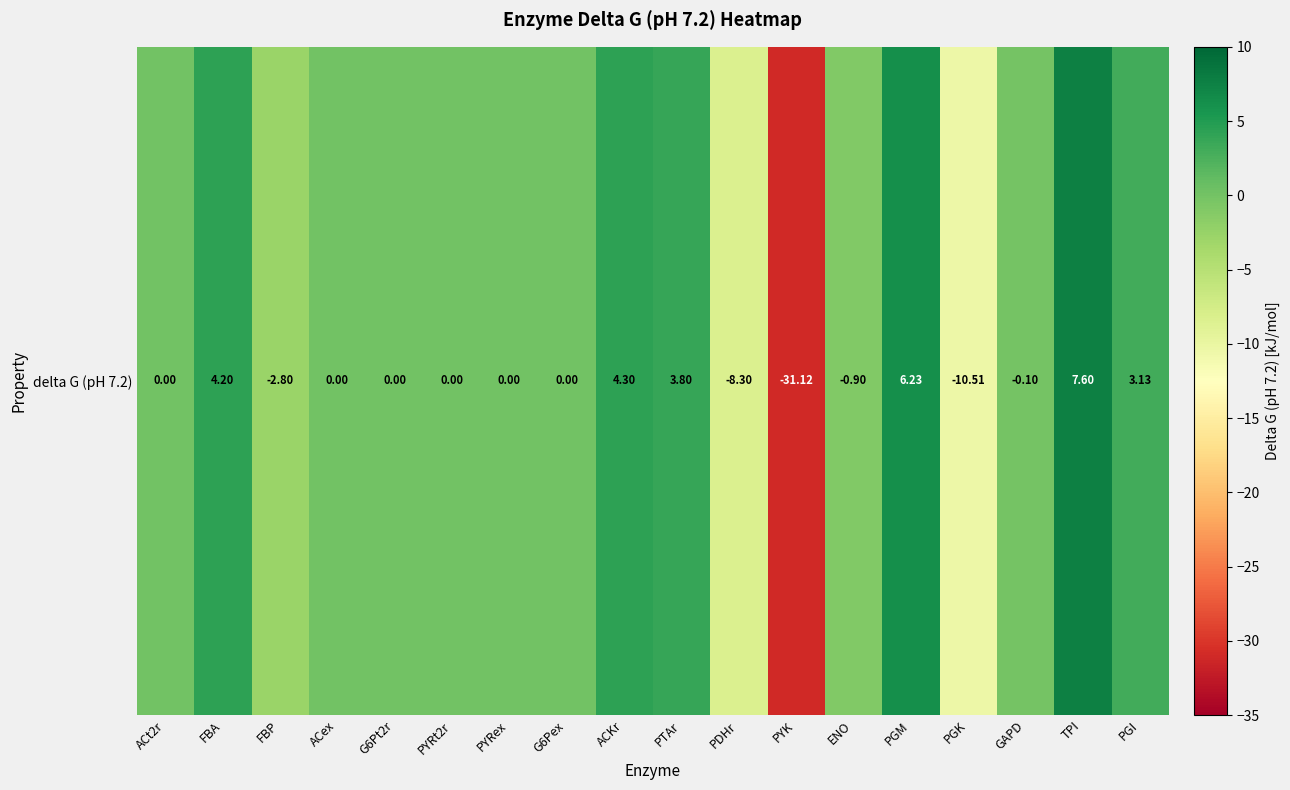

What is the difference between the maximum and minimum values?

38.7